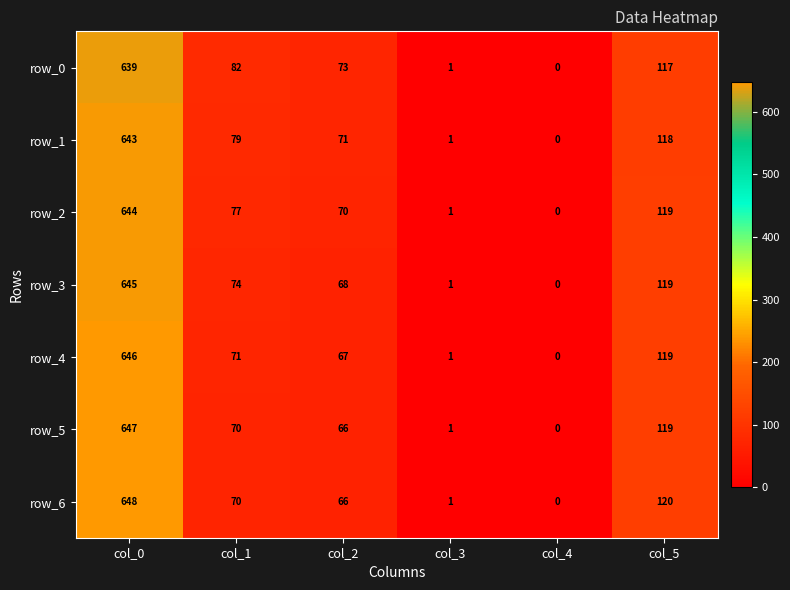

Reading left to right, list all the values displayed in this chart.

row_0: col_0=639	col_1=82	col_2=73	col_3=1	col_4=0	col_5=117
row_1: col_0=643	col_1=79	col_2=71	col_3=1	col_4=0	col_5=118
row_2: col_0=644	col_1=77	col_2=70	col_3=1	col_4=0	col_5=119
row_3: col_0=645	col_1=74	col_2=68	col_3=1	col_4=0	col_5=119
row_4: col_0=646	col_1=71	col_2=67	col_3=1	col_4=0	col_5=119
row_5: col_0=647	col_1=70	col_2=66	col_3=1	col_4=0	col_5=119
row_6: col_0=648	col_1=70	col_2=66	col_3=1	col_4=0	col_5=120